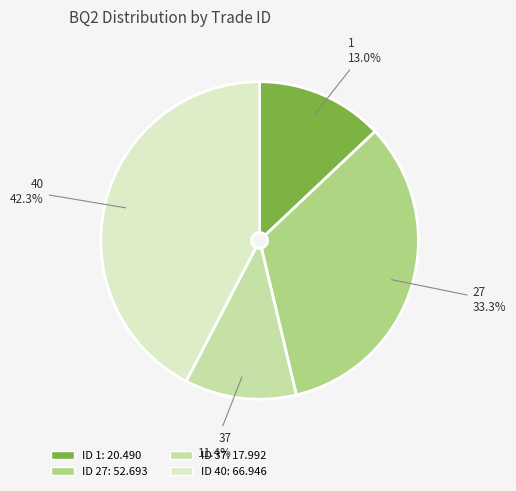

Is there a majority slice in this chart?

No